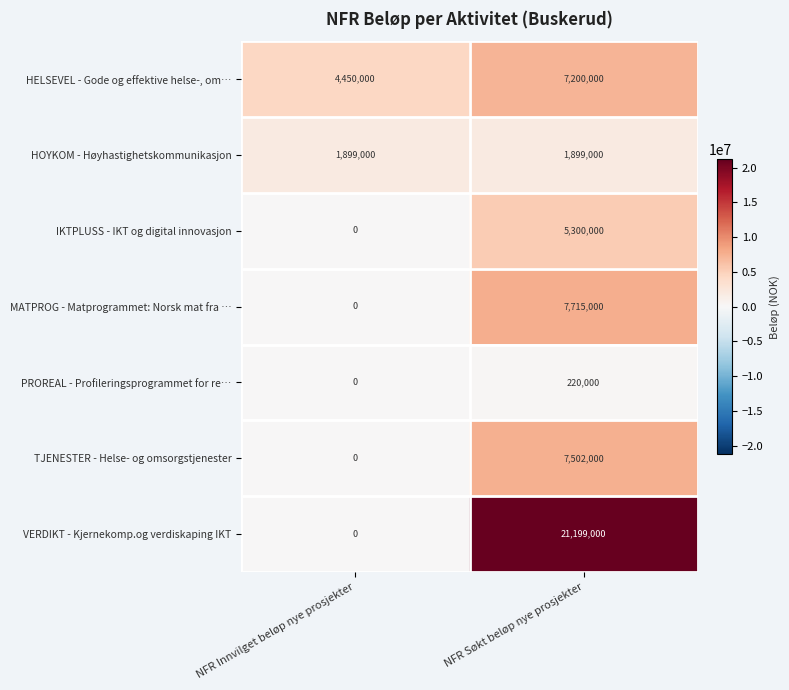

At how many categories does at least one series exceed 846014?

2